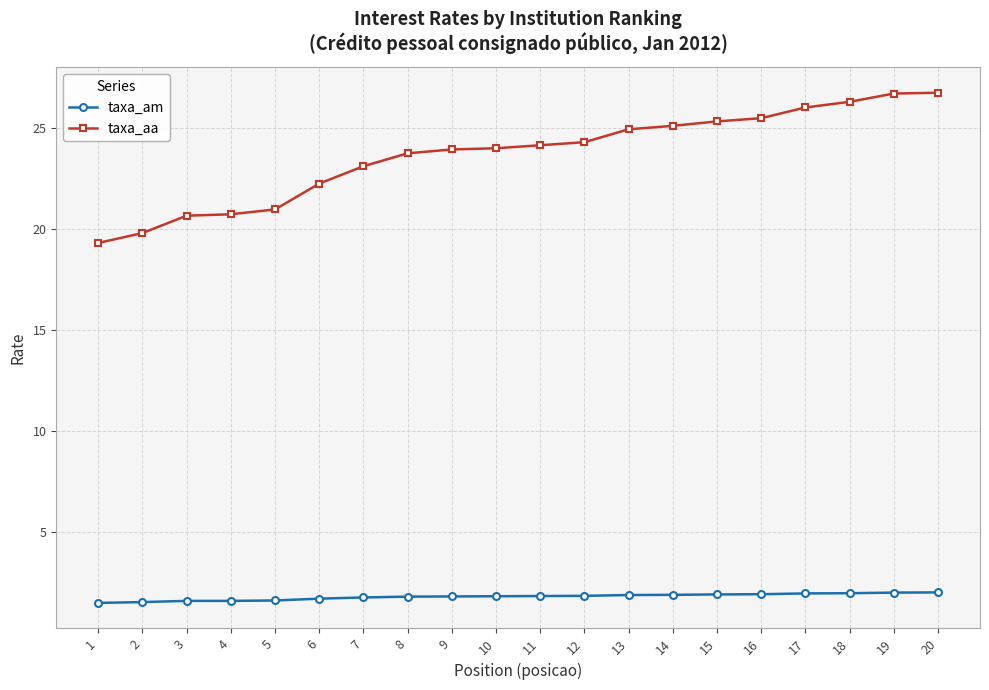

What is the total value across all series at 16?

27.4